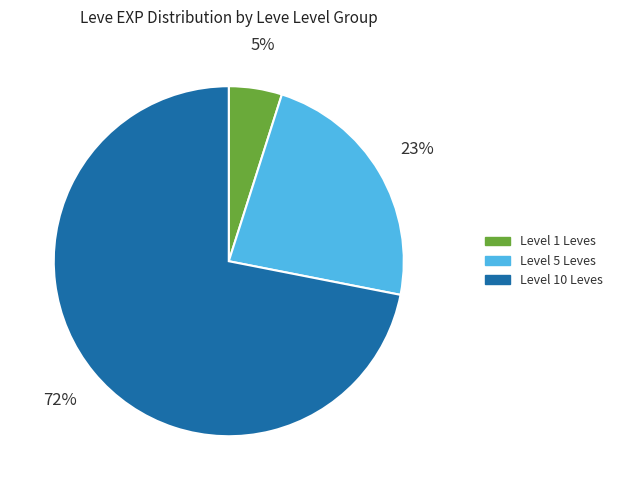

To the nearest percent, what percentage of the pie is Level 1 Leves?

5%